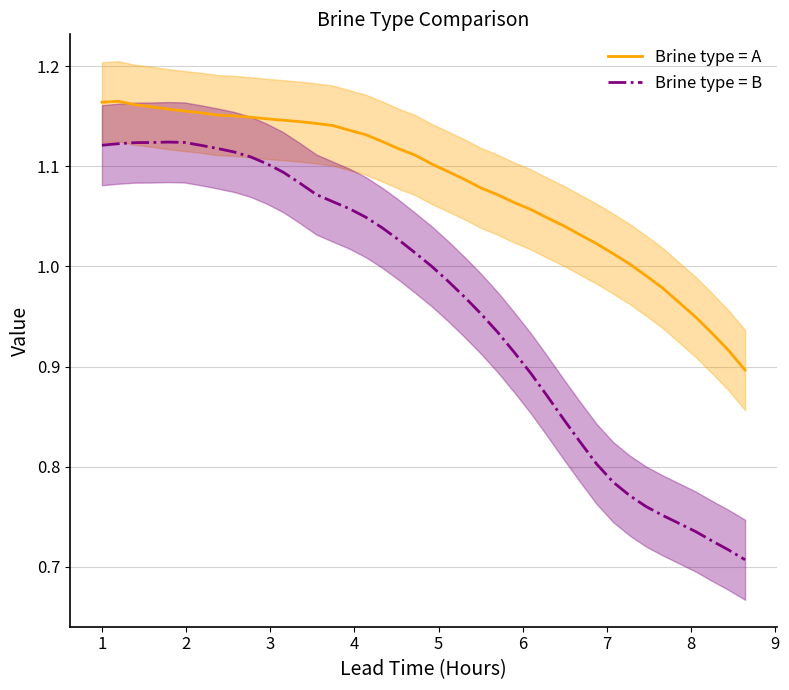

How many lines are shown in the chart?

2